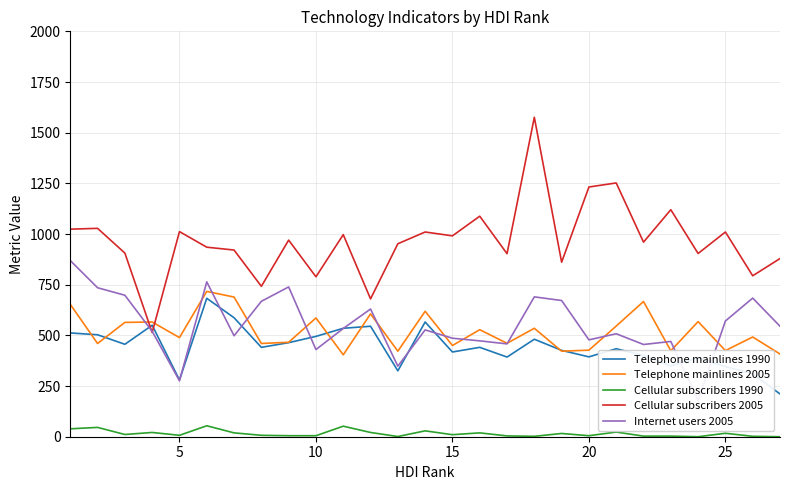

Is this an area chart (filled region under the line)?

No